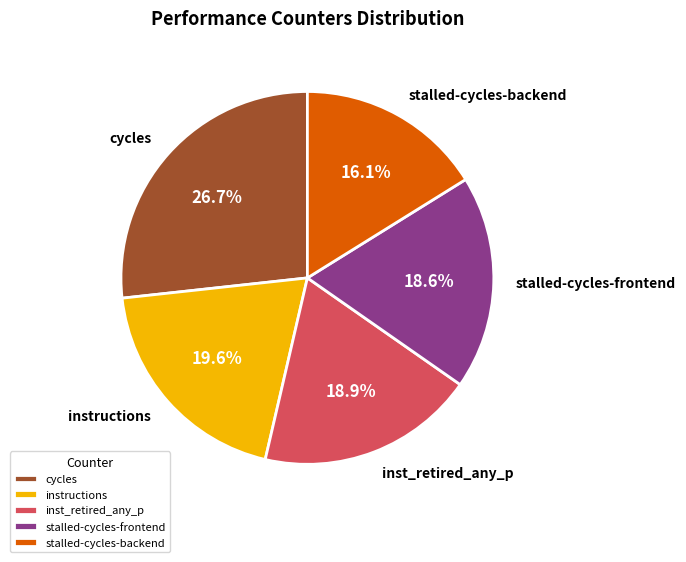

Which slice is the smallest?

stalled-cycles-backend